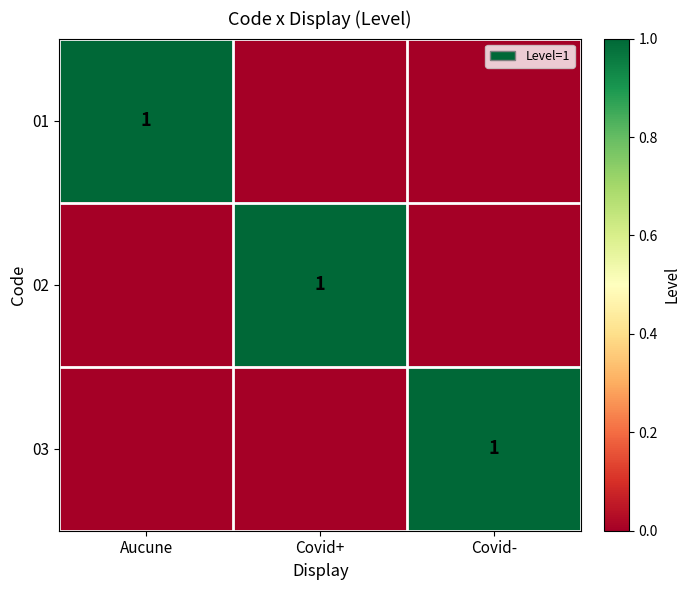

Is it true that 02 equals 0 at Covid+?

False